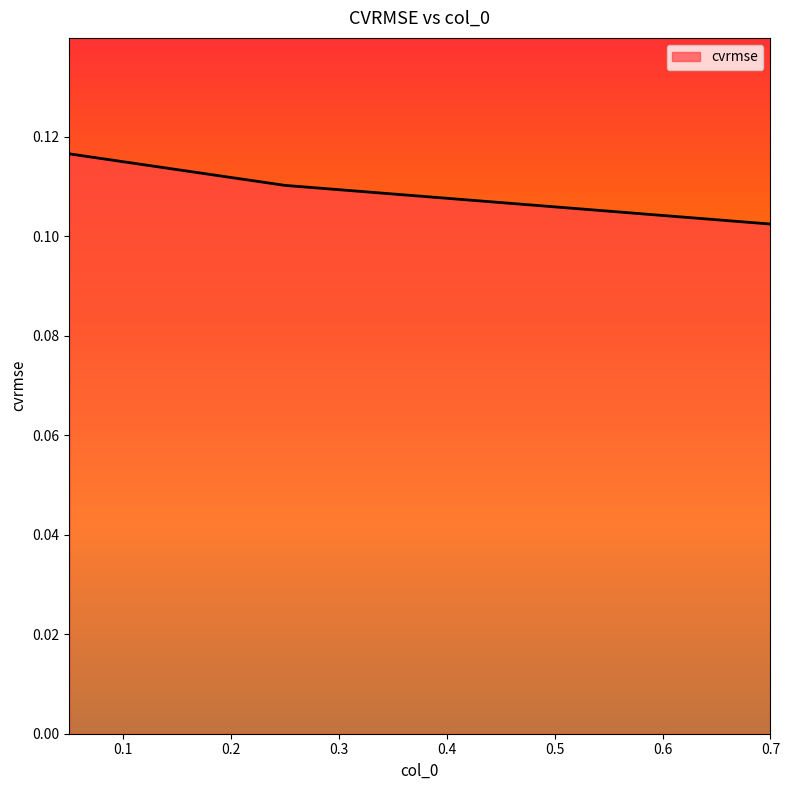

How many values are between 0 and 1?

3